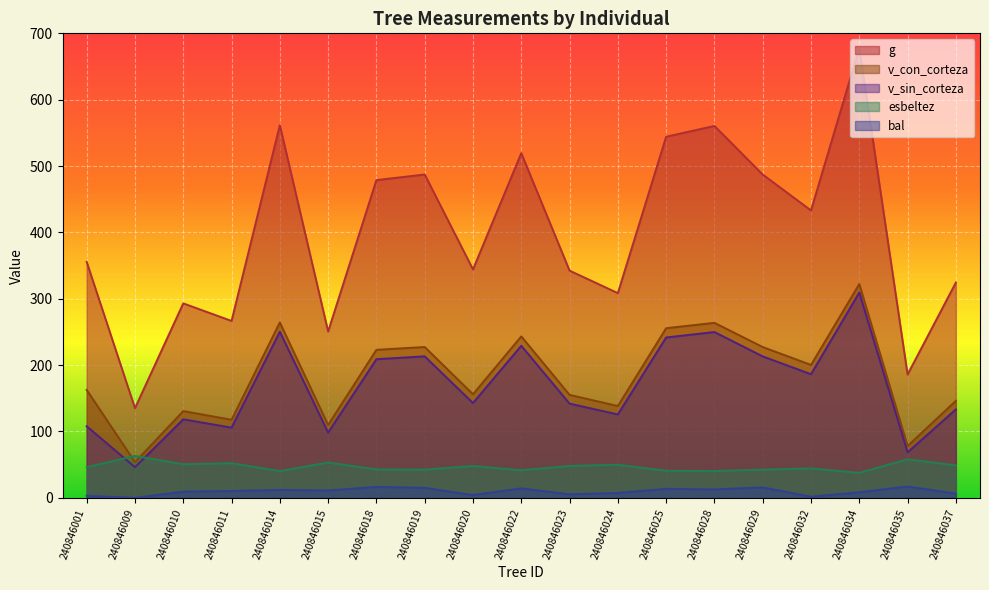

At which category does v_sin_corteza reach its first local valley?

240846009